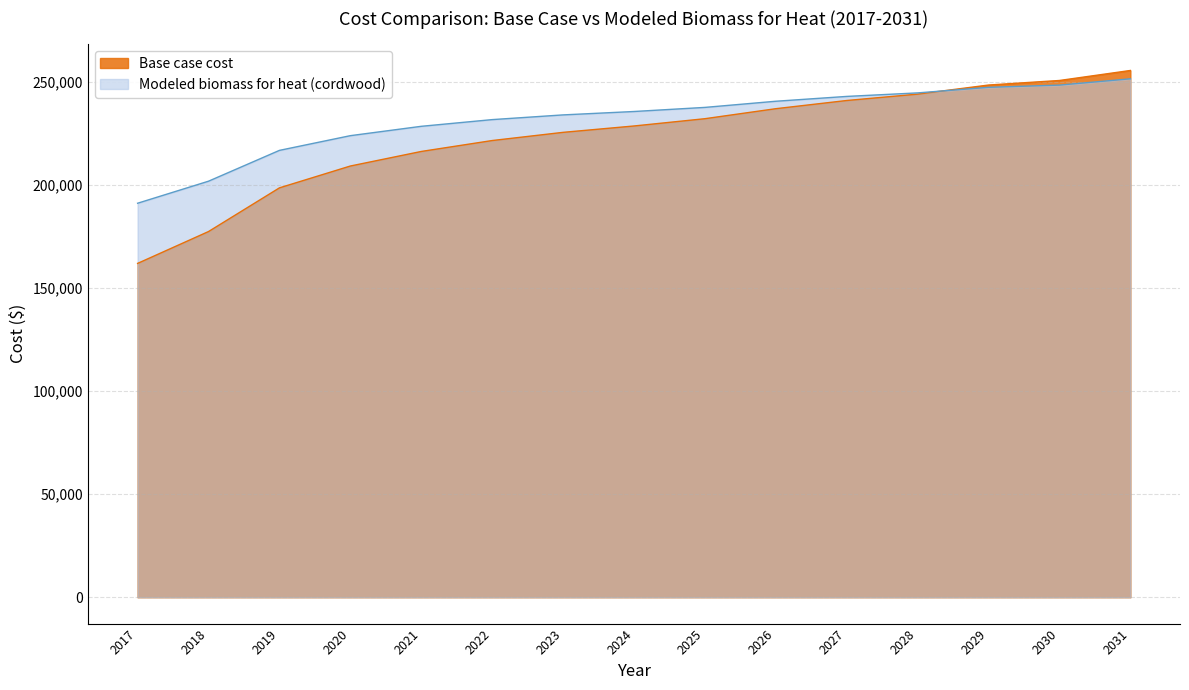

At which category does the chart reach its minimum across all series?

2017